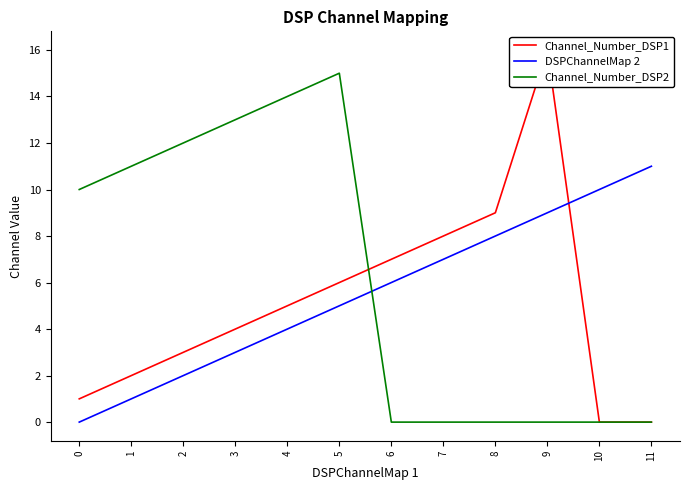

True or false: Channel_Number_DSP1 and DSPChannelMap 2 intersect in this chart.

True